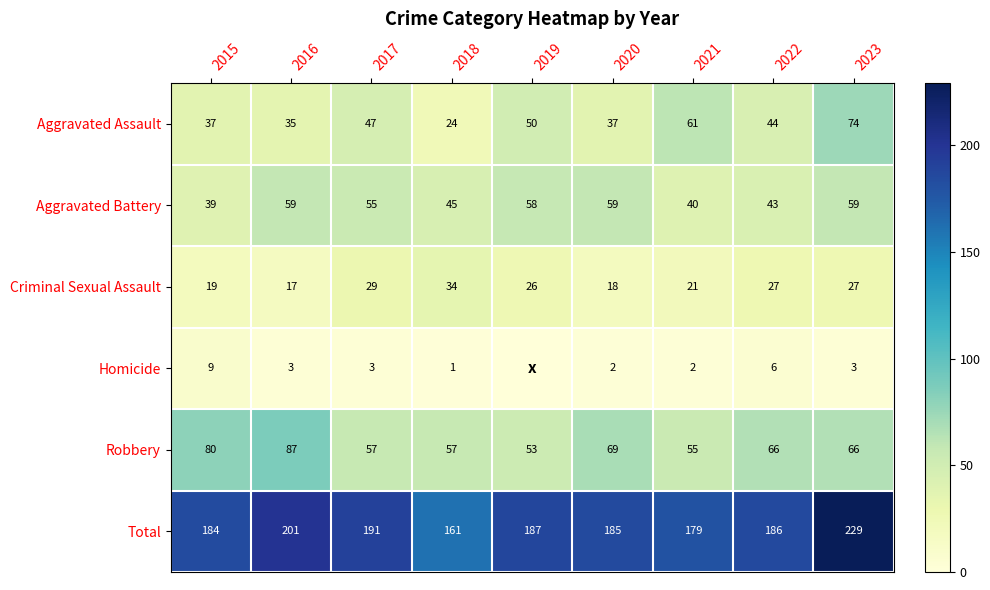

What is the difference between the second highest and minimum values in the Criminal Sexual Assault series?

12